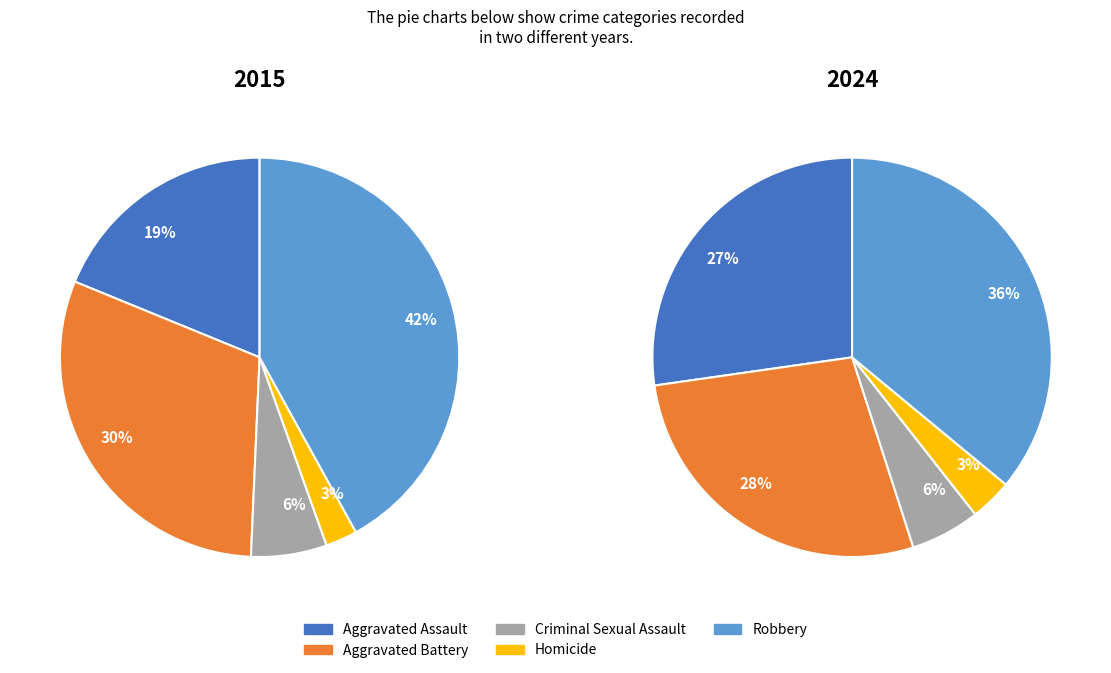

The Aggravated Battery slice represents 30% of the pie. True or false?

True